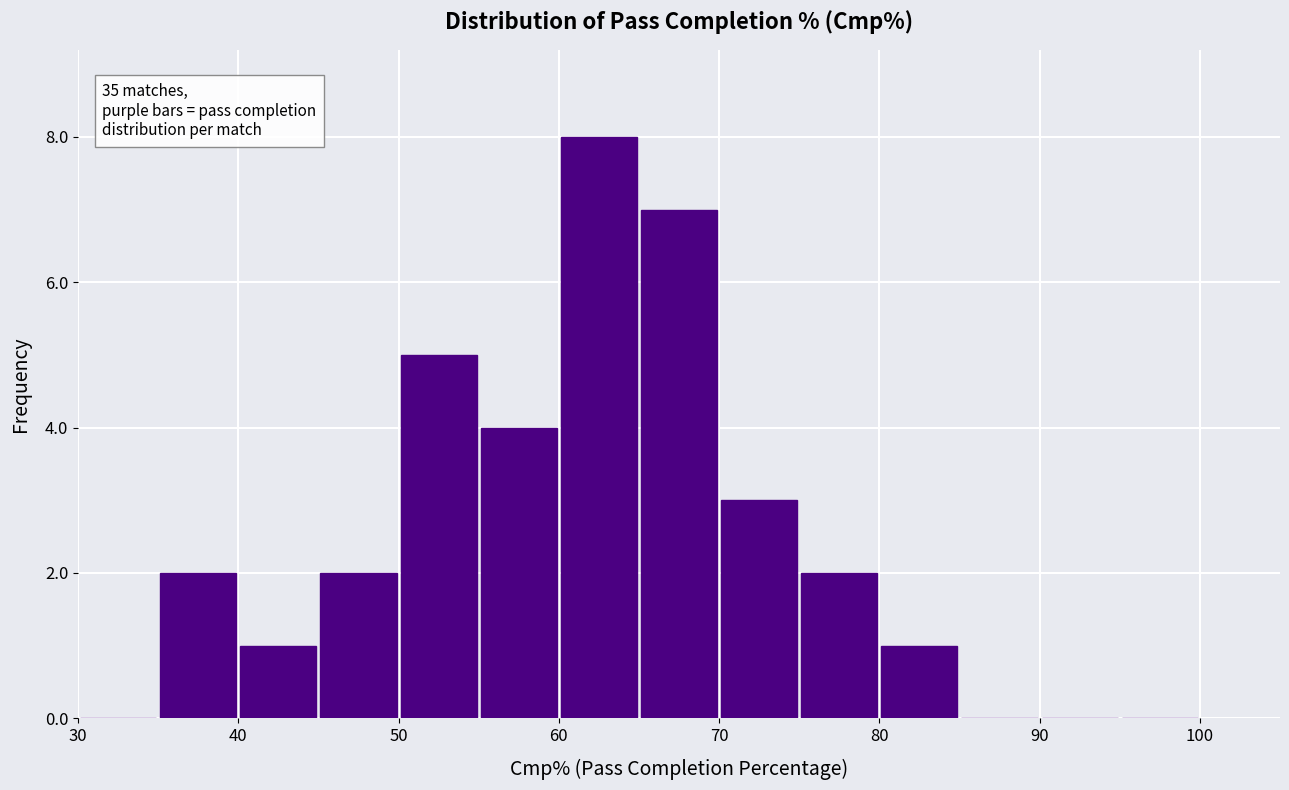

Over which range of the x-axis is the bar tallest?

60 to 65